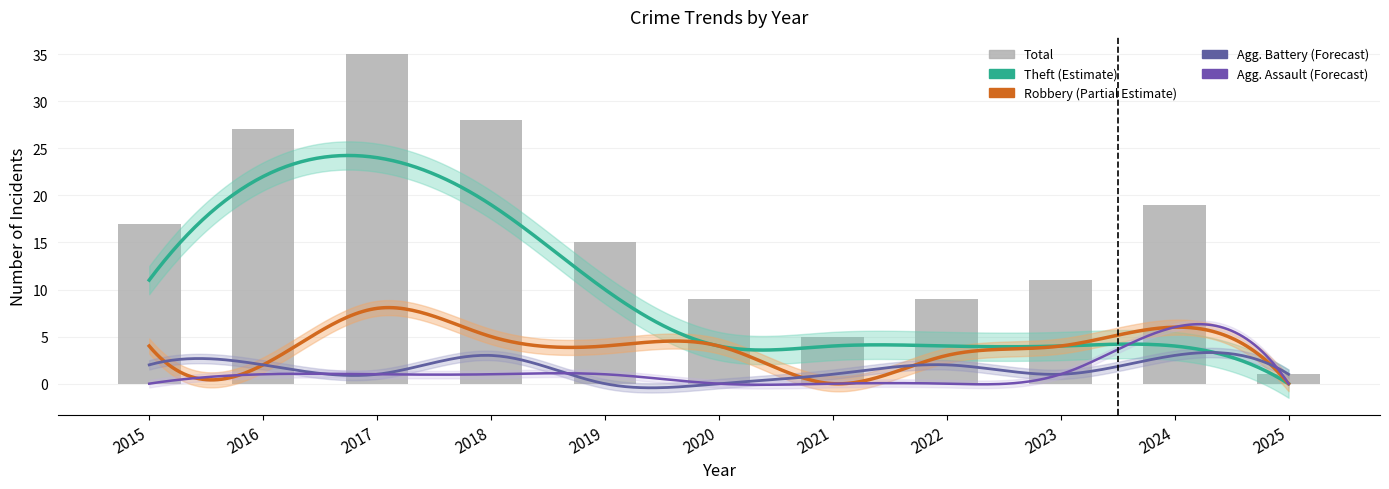

At how many categories does at least one series exceed 30?

1